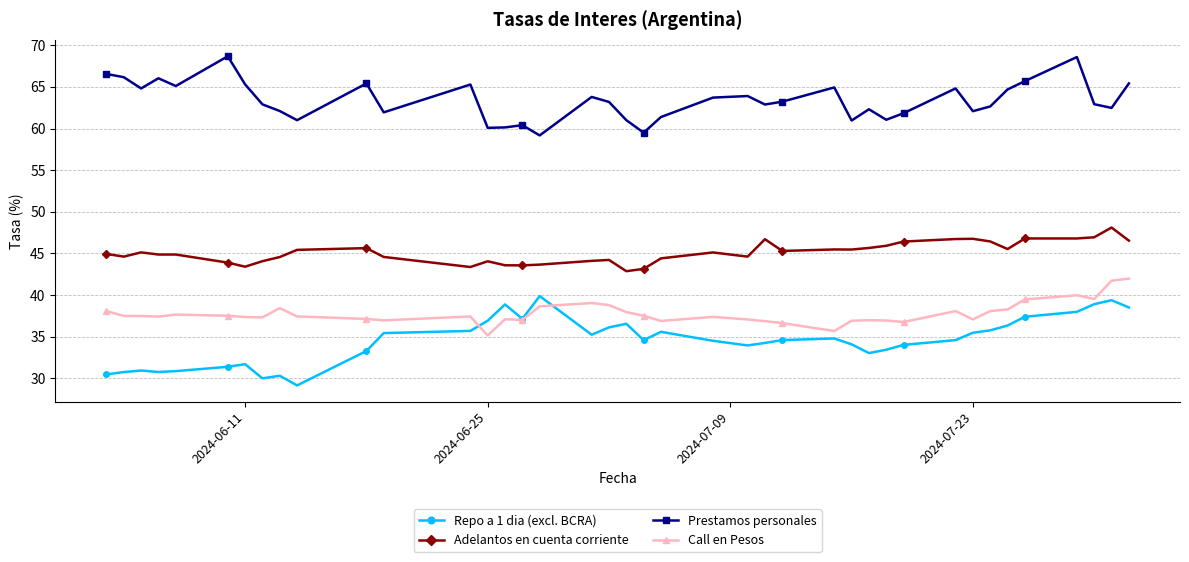

True or false: Repo a 1 dia (excl. BCRA) and Adelantos en cuenta corriente intersect in this chart.

False